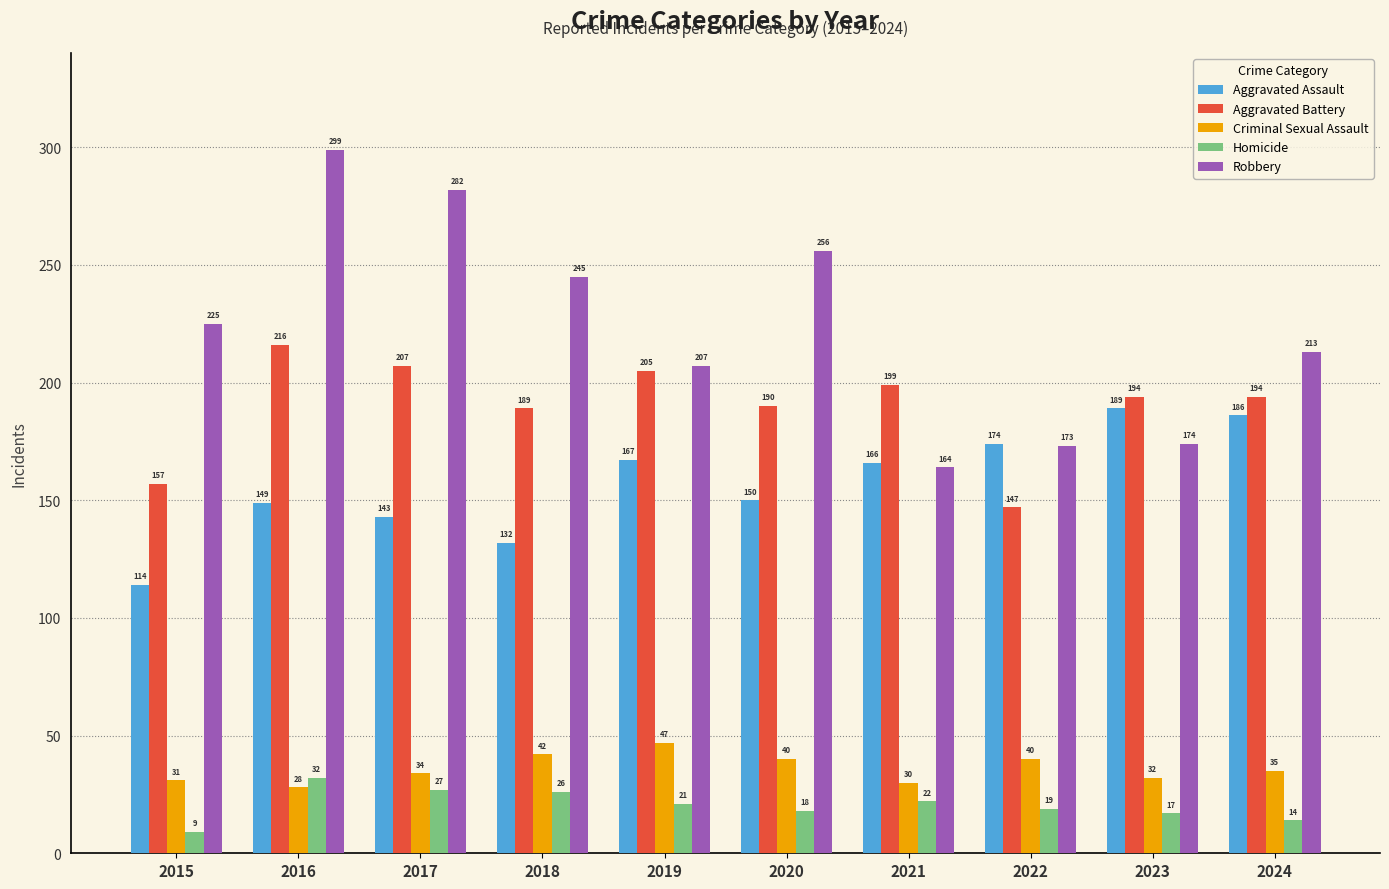

Reading left to right, list all the values displayed in this chart.

Aggravated Assault: 2015=114	2016=149	2017=143	2018=132	2019=167	2020=150	2021=166	2022=174	2023=189	2024=186
Aggravated Battery: 2015=157	2016=216	2017=207	2018=189	2019=205	2020=190	2021=199	2022=147	2023=194	2024=194
Criminal Sexual Assault: 2015=31	2016=28	2017=34	2018=42	2019=47	2020=40	2021=30	2022=40	2023=32	2024=35
Homicide: 2015=9	2016=32	2017=27	2018=26	2019=21	2020=18	2021=22	2022=19	2023=17	2024=14
Robbery: 2015=225	2016=299	2017=282	2018=245	2019=207	2020=256	2021=164	2022=173	2023=174	2024=213